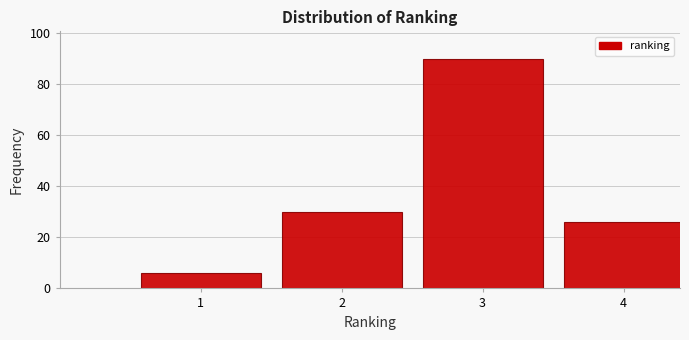

Reading left to right, transcribe all the data shown in this chart.

1=6	2=30	3=90	4=26